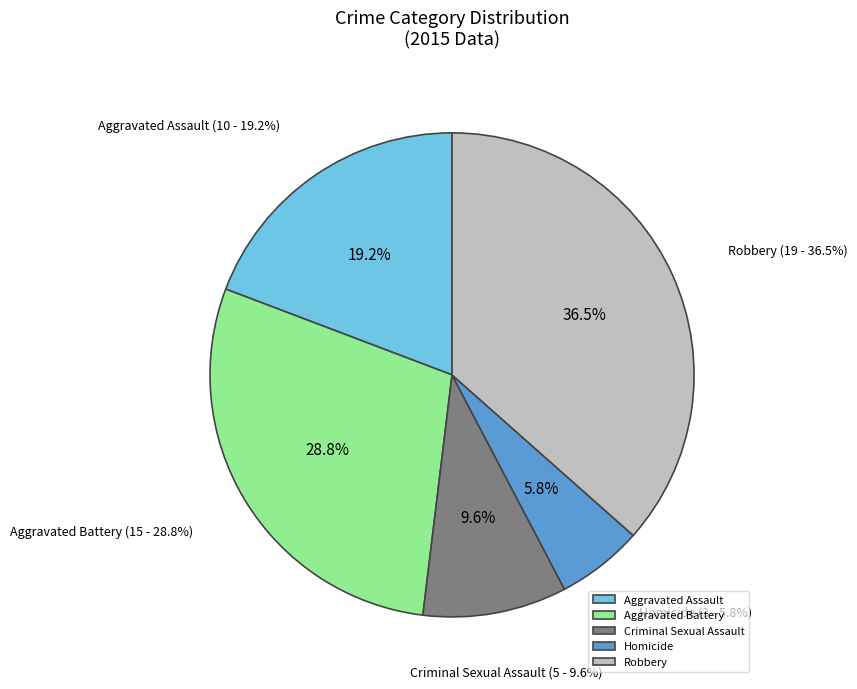

Rank the categories by value from lowest to highest.

Homicide, Criminal Sexual Assault, Aggravated Assault, Aggravated Battery, Robbery